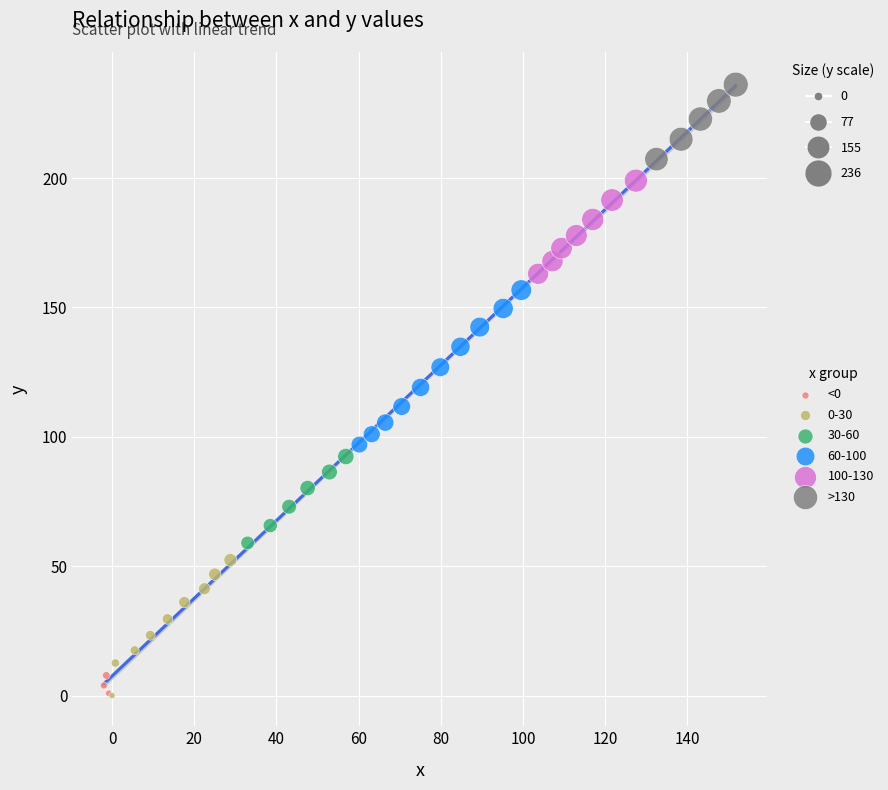

Which series reaches the maximum Y coordinate?

>130